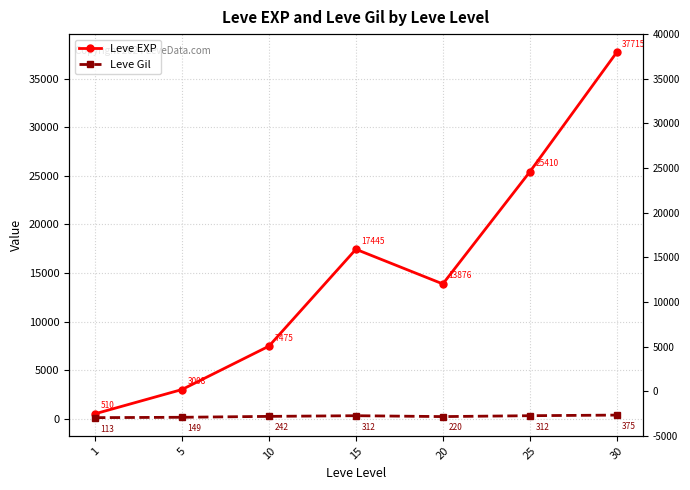

How many values in the Leve EXP series are below 13876?

3